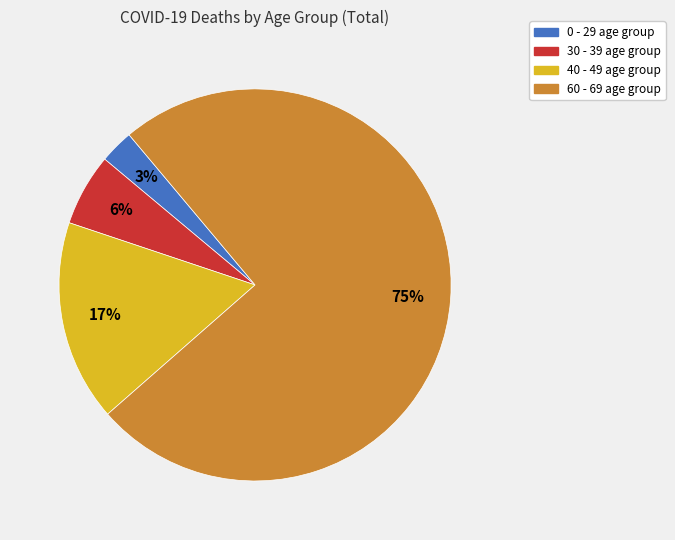

To the nearest percent, what is the average slice percentage?

25%